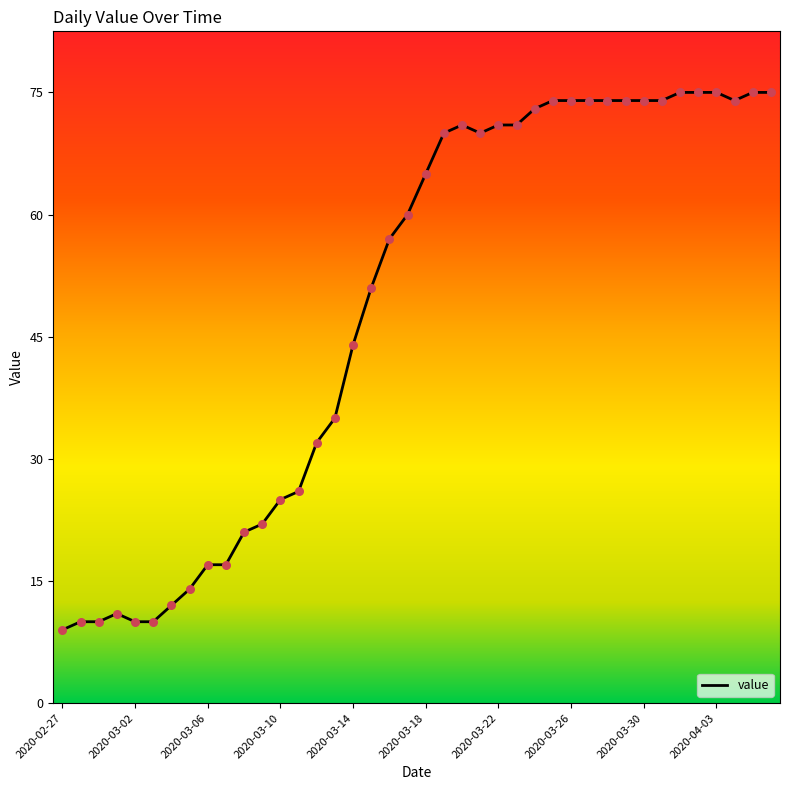

What is the greatest value displayed?

75